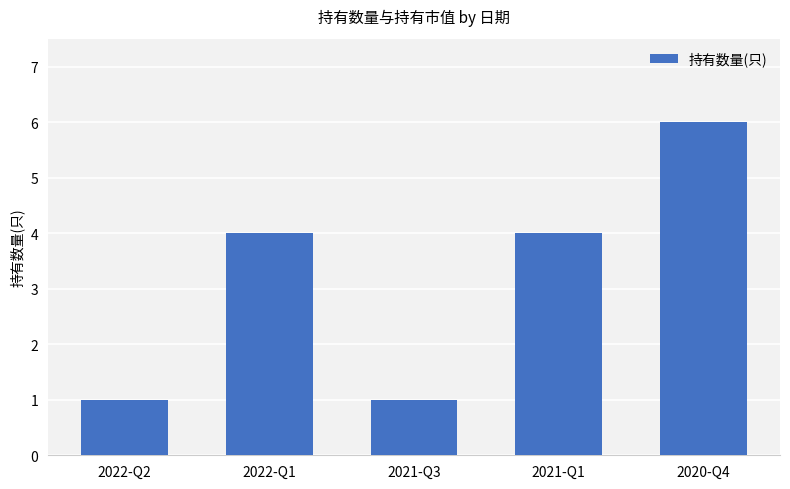

True or false: the data shows 6 at 2020-Q4.

True